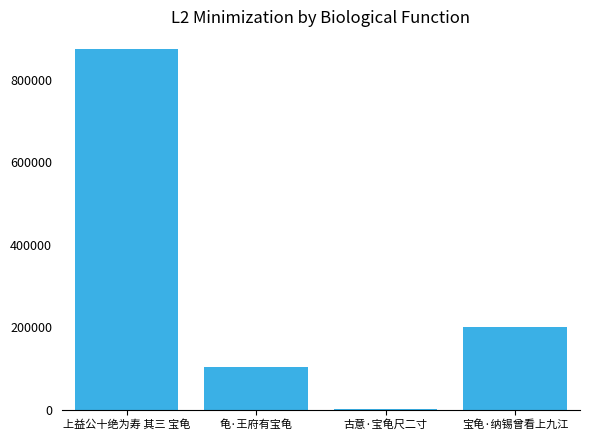

Reading right to left, transcribe all the data shown in this chart.

199632	392	103263	874062